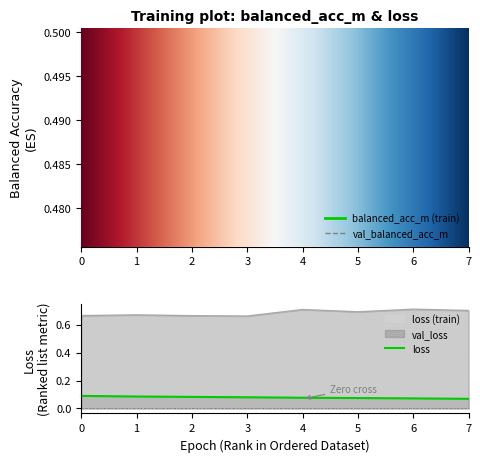

At how many categories does at least one series exceed 0?

8